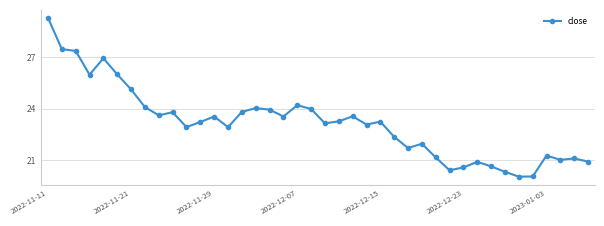

Count the number of data series in this chart.

1